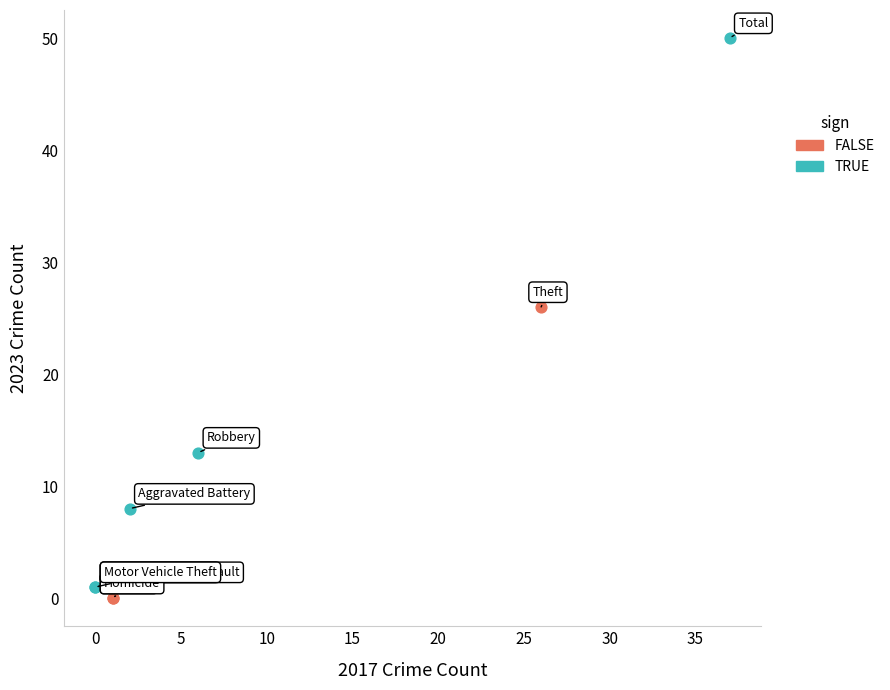

Which series has the widest spread of Y values?

TRUE